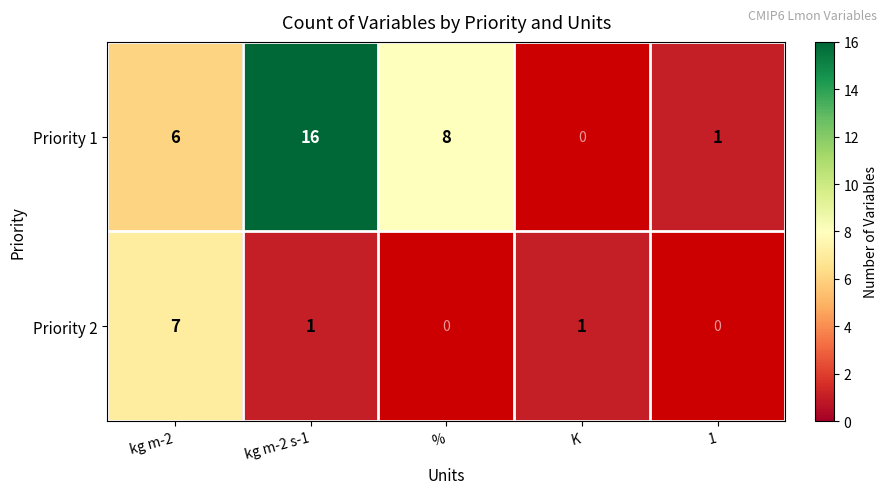

How many categories are shown in the chart?

5